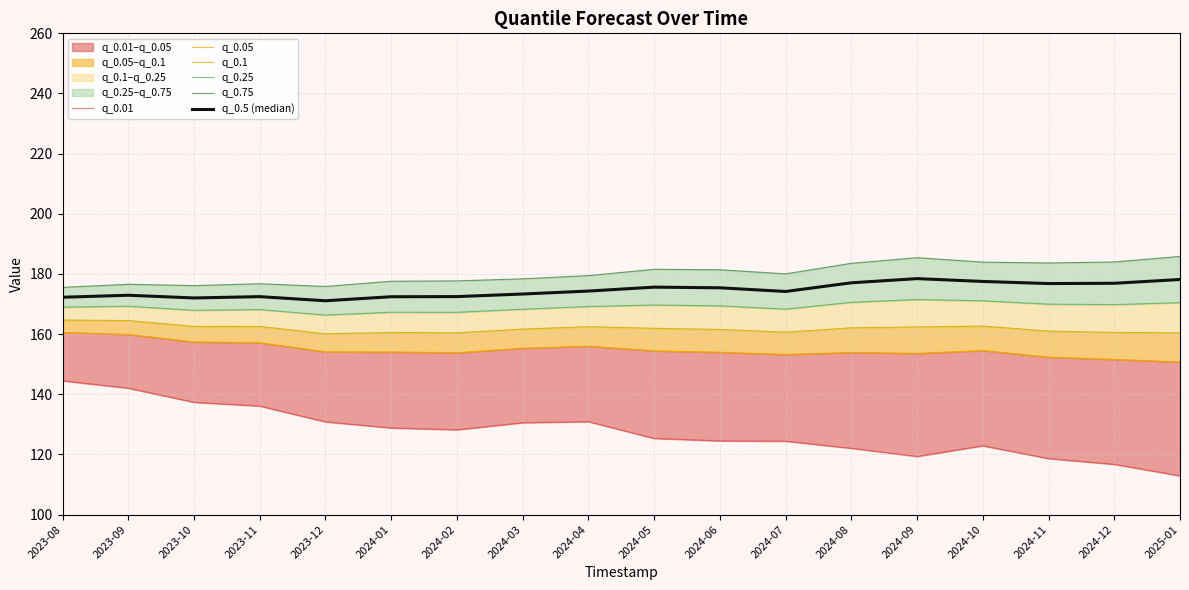

True or false: q_0.1 and q_0.01 cross at least once.

False